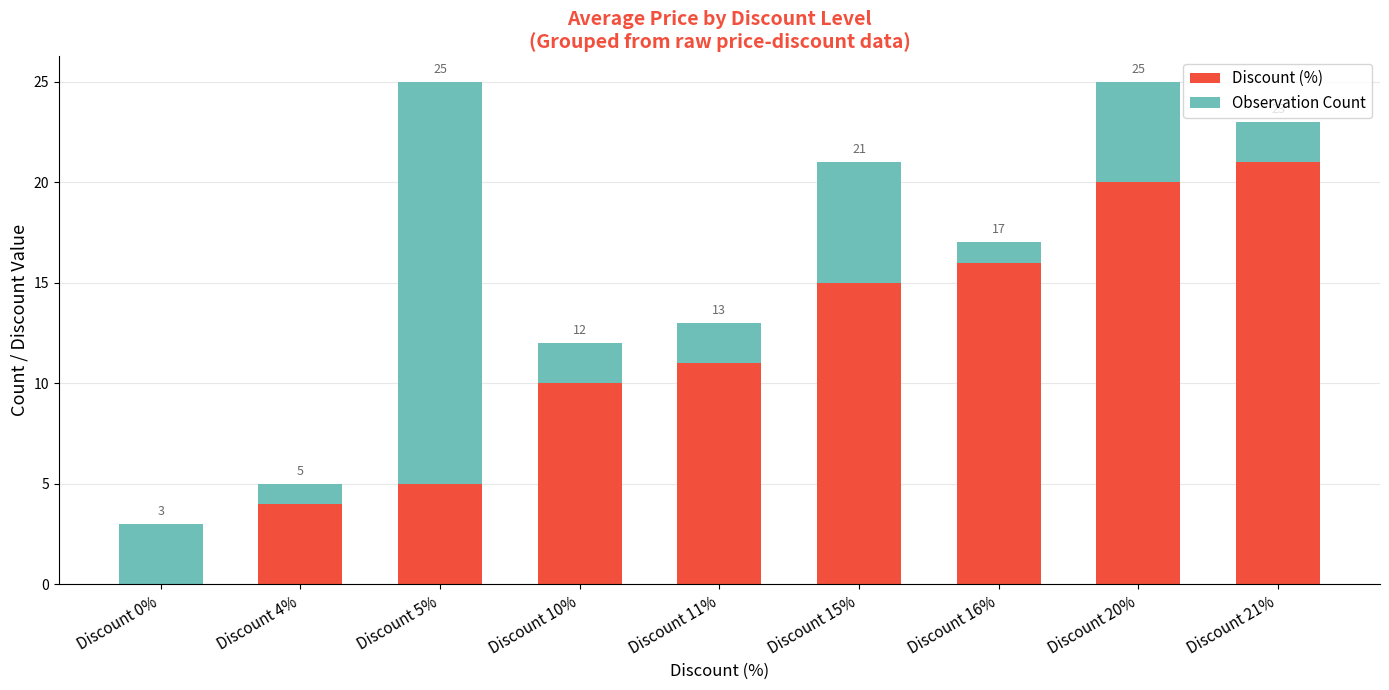

Which has a higher value, Discount 15% or Discount 4%?

Discount 15%